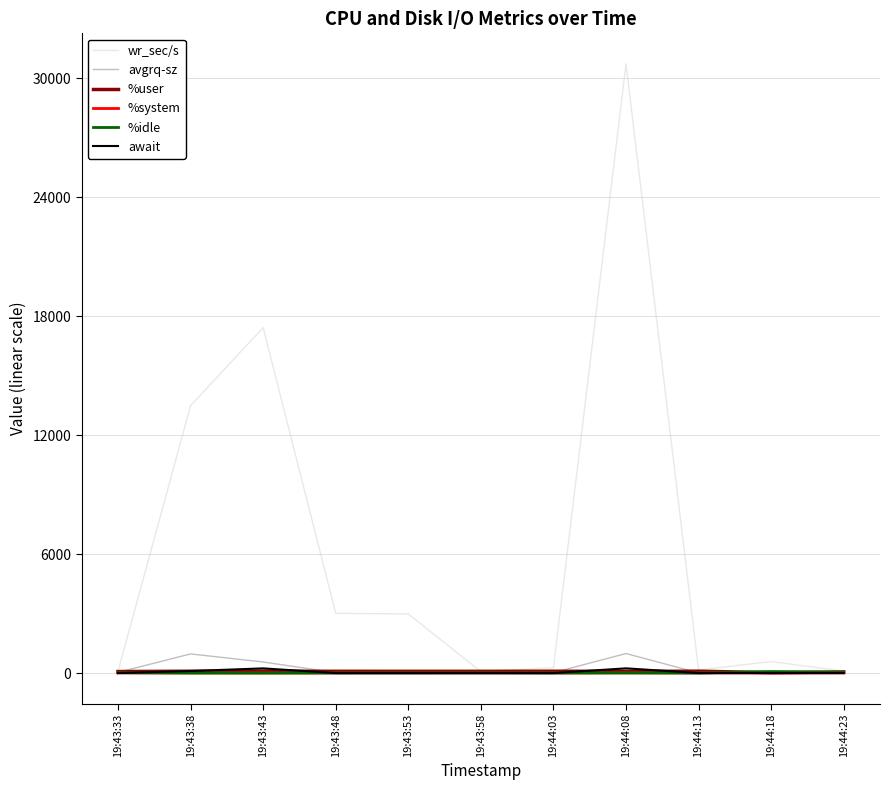

At which category is the sum across all series the highest?

19:44:08